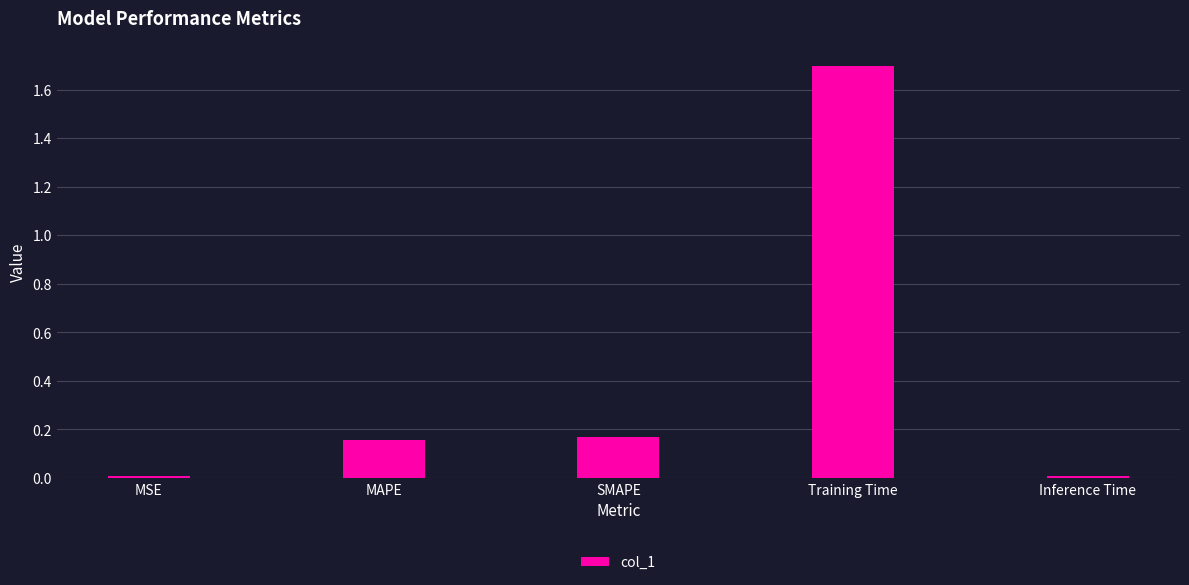

What is the label of the 5th bar from the right?

MSE